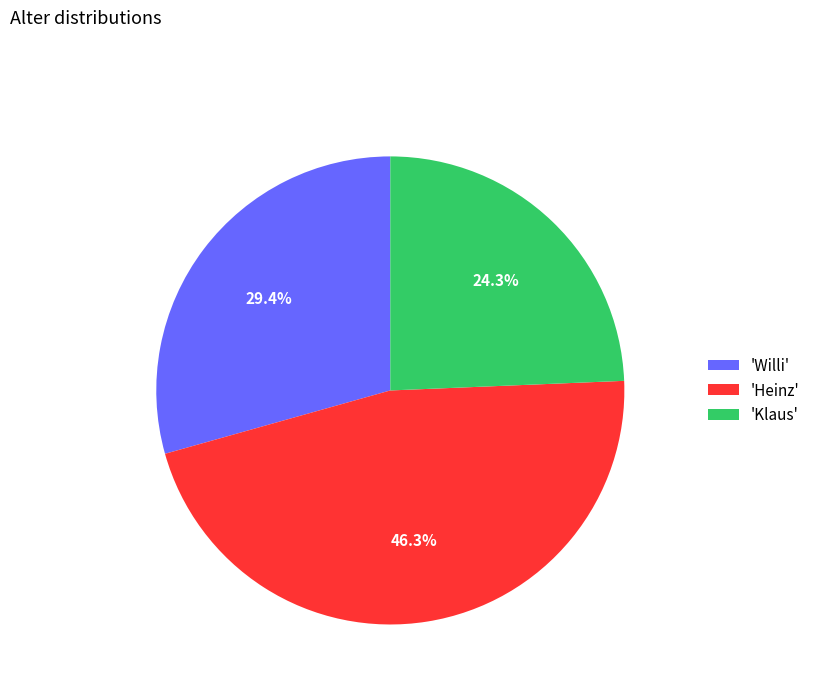

Does 'Klaus' represent more than half of the total?

No